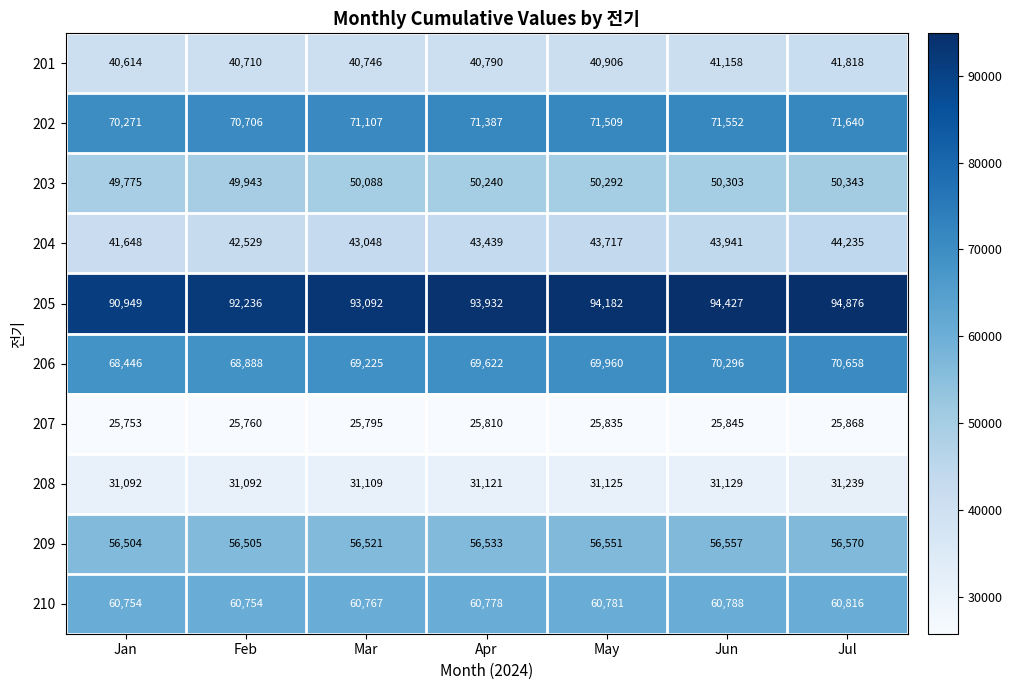

What is the average value of the 205 series?

93385